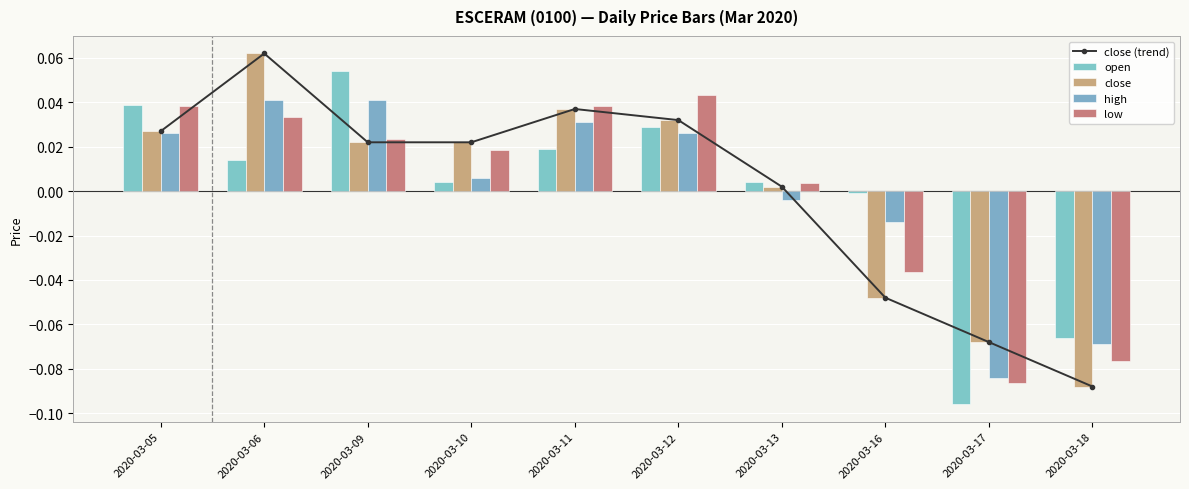

What is the minimum value shown in the chart?

-0.1